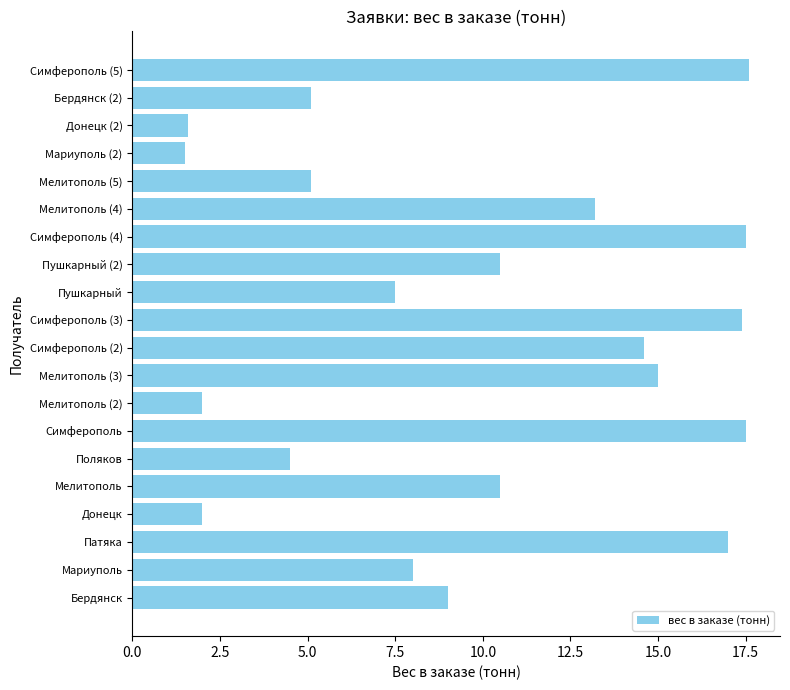

What is the change in value from Донецк to Симферополь?

+15.5